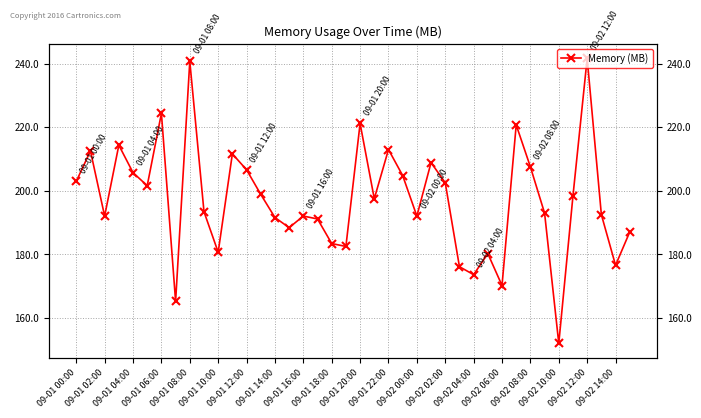

True or false: the data shows 133.7 at 09-02 02:00.

False